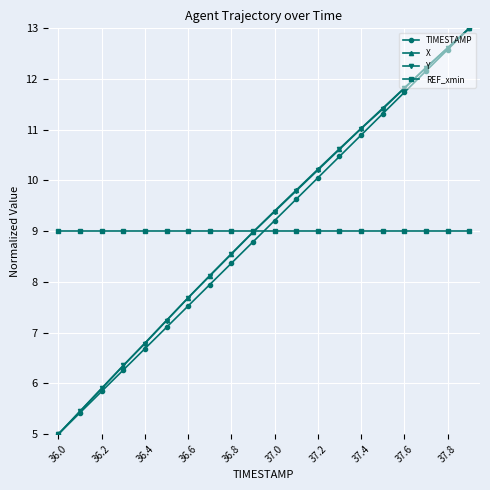

True or false: TIMESTAMP has more than 0 interior local peaks.

False